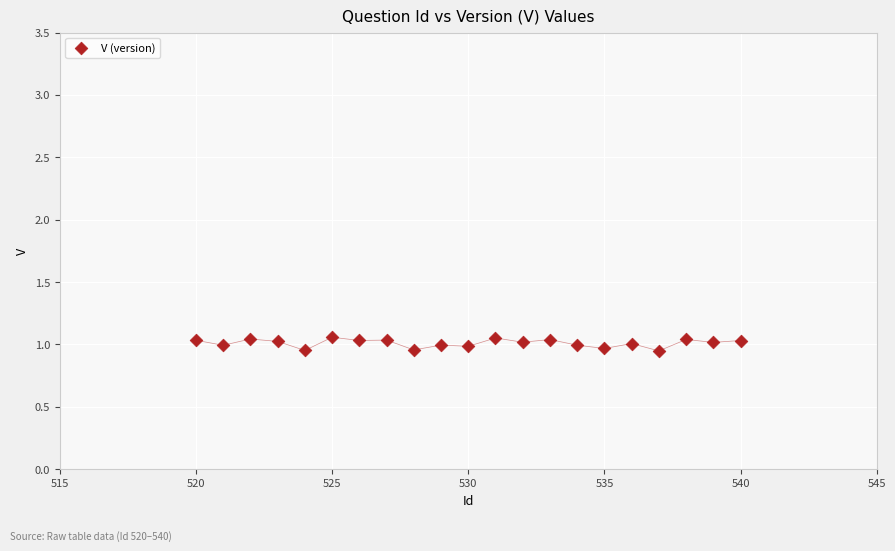

What is the range of X values (max minus min)?

20.0